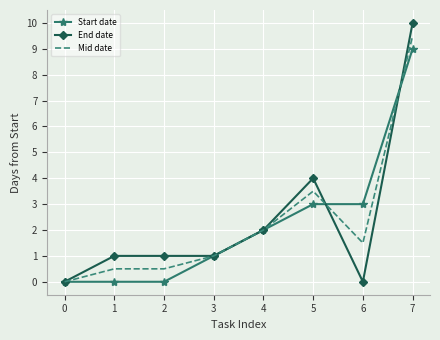

Which series ends up on top after the final intersection of End date and Start date?

End date